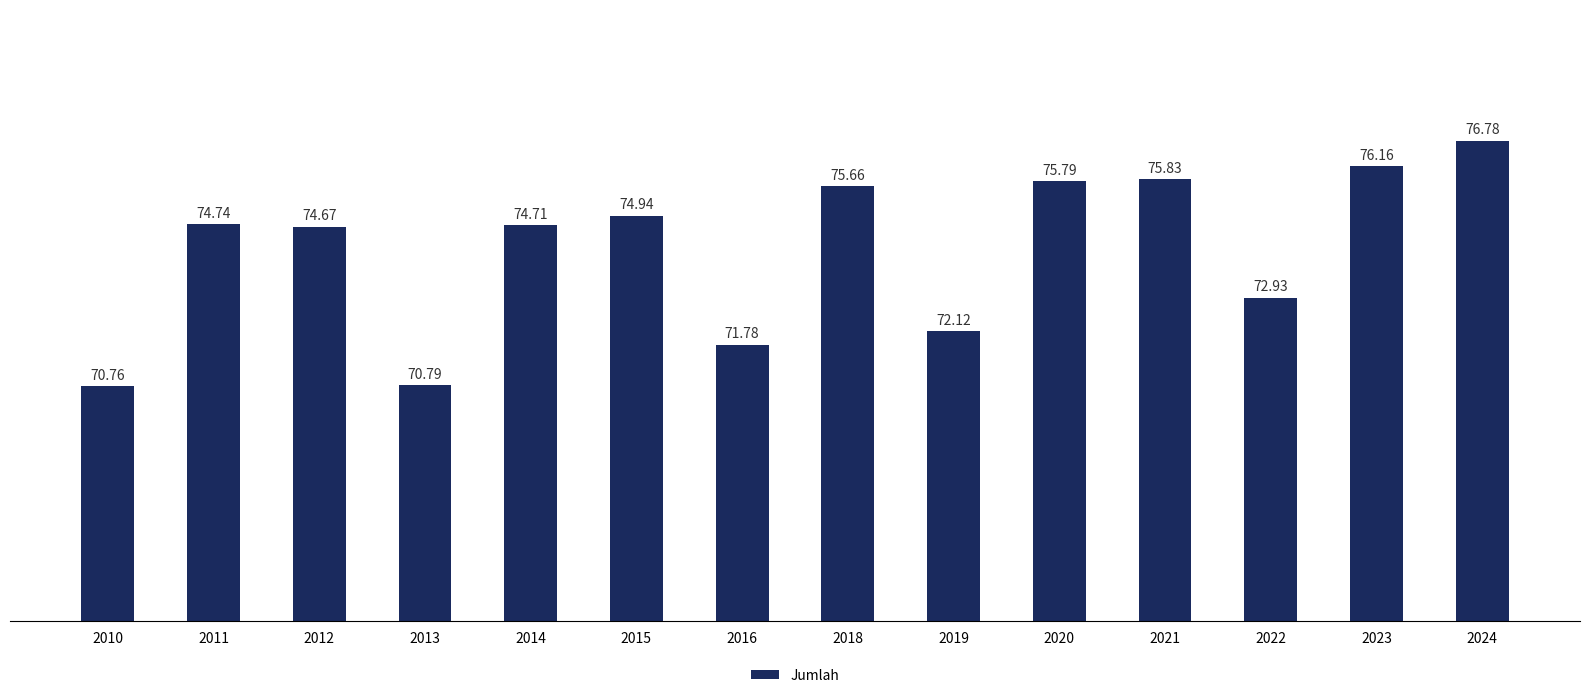

Approximately how many times larger is the value at 2023 compared to 2012?

1.0